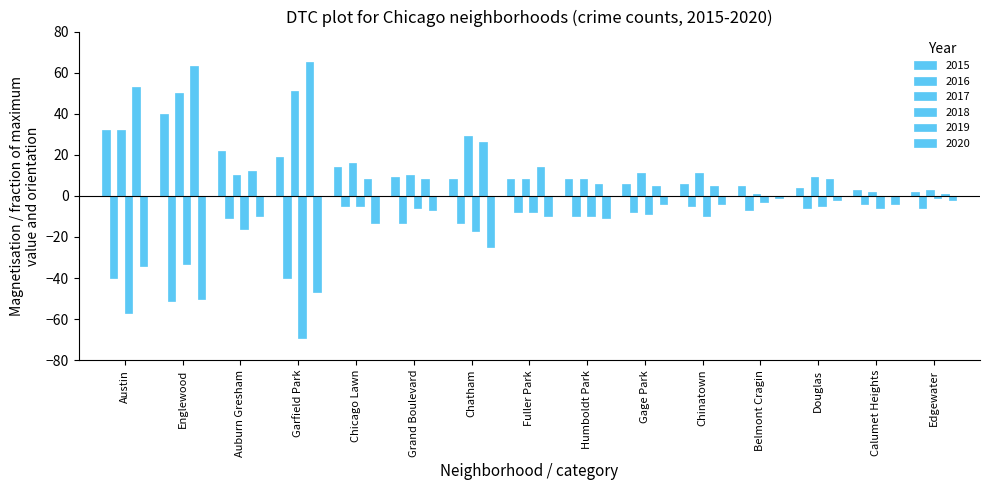

At which category is the sum across all series the highest?

Englewood